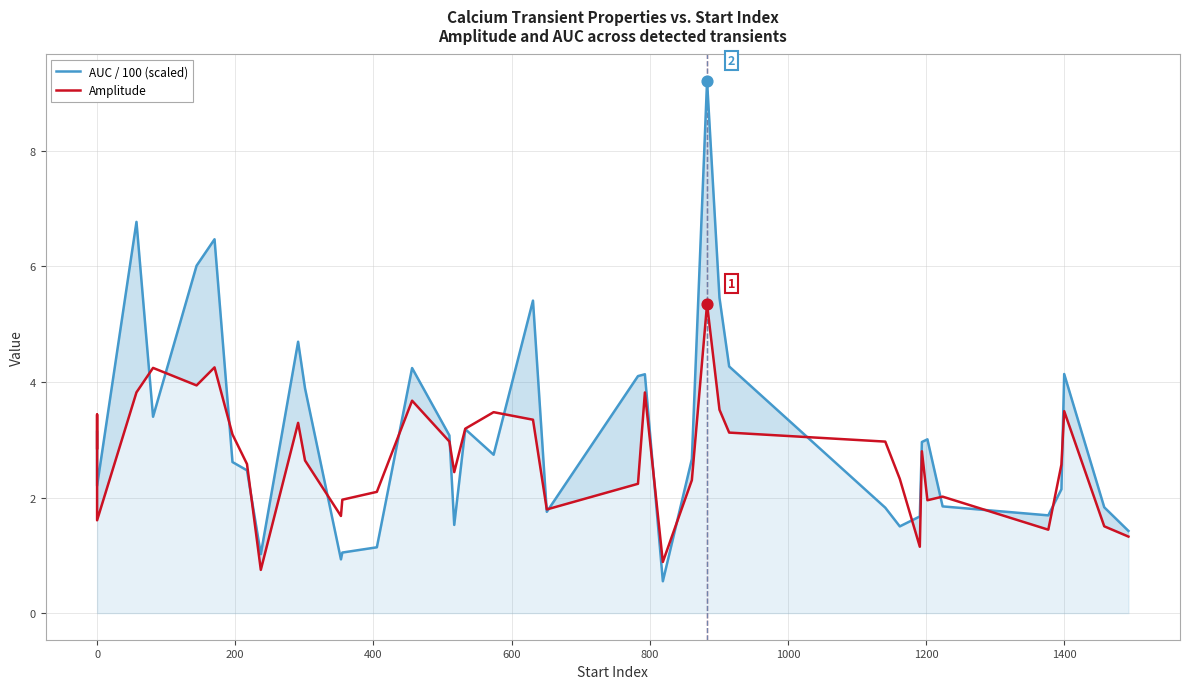

Which series contains the highest Y value?

AUC / 100 (scaled)